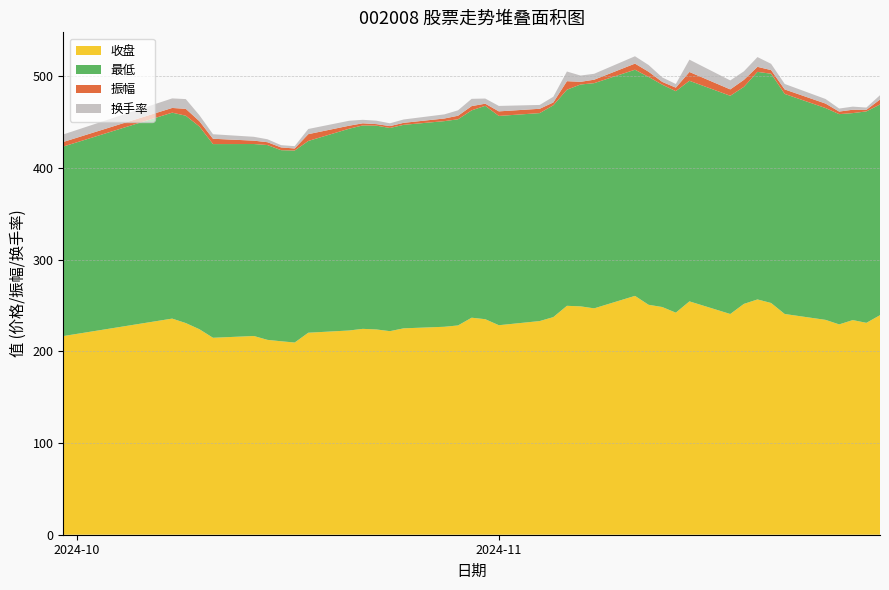

Reading left to right, what are all the values shown in this chart?

收盘: 2024-09-30=216.6	2024-10-08=235.6	2024-10-09=230.8	2024-10-10=224.0	2024-10-11=214.7	2024-10-14=216.7	2024-10-15=212.4	2024-10-16=210.9	2024-10-17=209.5	2024-10-18=220.2	2024-10-21=222.7	2024-10-22=224.4	2024-10-23=223.8	2024-10-24=221.9	2024-10-25=225.0	2024-10-28=226.7	2024-10-29=228.2	2024-10-30=236.6	2024-10-31=235.0	2024-11-01=228.4	2024-11-04=232.9	2024-11-05=237.2	2024-11-06=249.5	2024-11-07=249.0	2024-11-08=246.8	2024-11-11=260.4	2024-11-12=250.7	2024-11-13=248.2	2024-11-14=242.1	2024-11-15=254.4	2024-11-18=240.6	2024-11-19=251.6	2024-11-20=256.5	2024-11-21=252.6	2024-11-22=240.6	2024-11-25=234.2	2024-11-26=229.3	2024-11-27=234.0	2024-11-28=231.0	2024-11-29=239.3
最低: 2024-09-30=206.6	2024-10-08=224.5	2024-10-09=226.1	2024-10-10=221.0	2024-10-11=211.1	2024-10-14=209.3	2024-10-15=212.4	2024-10-16=208.3	2024-10-17=209.3	2024-10-18=209.0	2024-10-21=220.0	2024-10-22=221.8	2024-10-23=222.2	2024-10-24=221.5	2024-10-25=221.8	2024-10-28=224.2	2024-10-29=224.8	2024-10-30=226.1	2024-10-31=232.6	2024-11-01=228.2	2024-11-04=226.7	2024-11-05=230.9	2024-11-06=235.6	2024-11-07=241.8	2024-11-08=245.5	2024-11-11=246.5	2024-11-12=248.4	2024-11-13=242.4	2024-11-14=241.4	2024-11-15=240.5	2024-11-18=237.9	2024-11-19=236.6	2024-11-20=248.1	2024-11-21=249.9	2024-11-22=239.9	2024-11-25=230.9	2024-11-26=229.2	2024-11-27=225.6	2024-11-28=230.5	2024-11-29=229.7
振幅: 2024-09-30=5.0	2024-10-08=5.1	2024-10-09=7.5	2024-10-10=5.8	2024-10-11=5.8	2024-10-14=3.7	2024-10-15=3.1	2024-10-16=3.0	2024-10-17=2.3	2024-10-18=7.4	2024-10-21=3.3	2024-10-22=2.3	2024-10-23=1.7	2024-10-24=2.0	2024-10-25=2.2	2024-10-28=2.9	2024-10-29=3.9	2024-10-30=4.6	2024-10-31=2.3	2024-11-01=5.0	2024-11-04=4.7	2024-11-05=3.1	2024-11-06=9.3	2024-11-07=2.9	2024-11-08=3.8	2024-11-11=6.7	2024-11-12=5.7	2024-11-13=3.0	2024-11-14=3.9	2024-11-15=9.6	2024-11-18=7.0	2024-11-19=7.6	2024-11-20=5.5	2024-11-21=4.0	2024-11-22=4.9	2024-11-25=4.9	2024-11-26=2.8	2024-11-27=3.7	2024-11-28=1.7	2024-11-29=5.4
换手率: 2024-09-30=8.2	2024-10-08=10.4	2024-10-09=10.6	2024-10-10=6.5	2024-10-11=4.9	2024-10-14=4.2	2024-10-15=3.2	2024-10-16=2.5	2024-10-17=2.5	2024-10-18=5.6	2024-10-21=5.4	2024-10-22=3.8	2024-10-23=3.7	2024-10-24=3.1	2024-10-25=3.6	2024-10-28=4.5	2024-10-29=5.9	2024-10-30=7.9	2024-10-31=5.6	2024-11-01=5.9	2024-11-04=4.2	2024-11-05=6.2	2024-11-06=10.5	2024-11-07=6.8	2024-11-08=6.5	2024-11-11=8.0	2024-11-12=7.3	2024-11-13=4.9	2024-11-14=4.0	2024-11-15=13.4	2024-11-18=9.8	2024-11-19=9.3	2024-11-20=10.6	2024-11-21=6.8	2024-11-22=6.0	2024-11-25=5.0	2024-11-26=3.3	2024-11-27=3.4	2024-11-28=2.4	2024-11-29=4.7